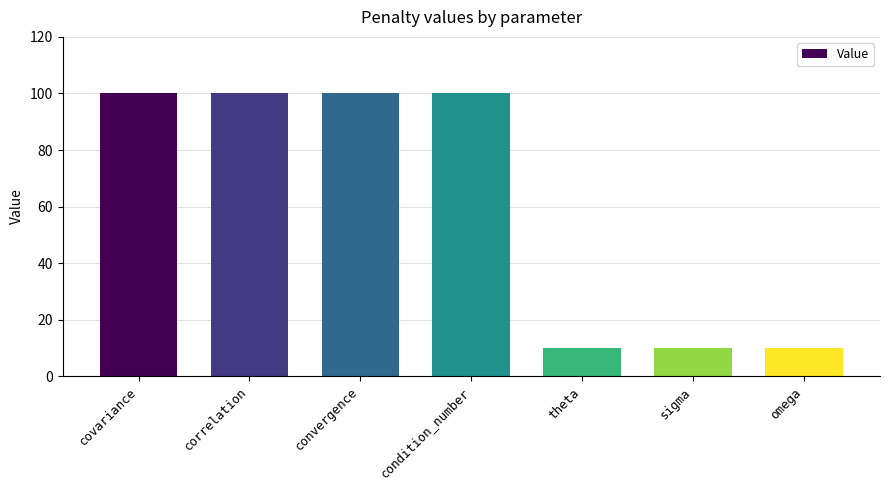

What is the ratio of the value at condition_number to the value at convergence?

1.0